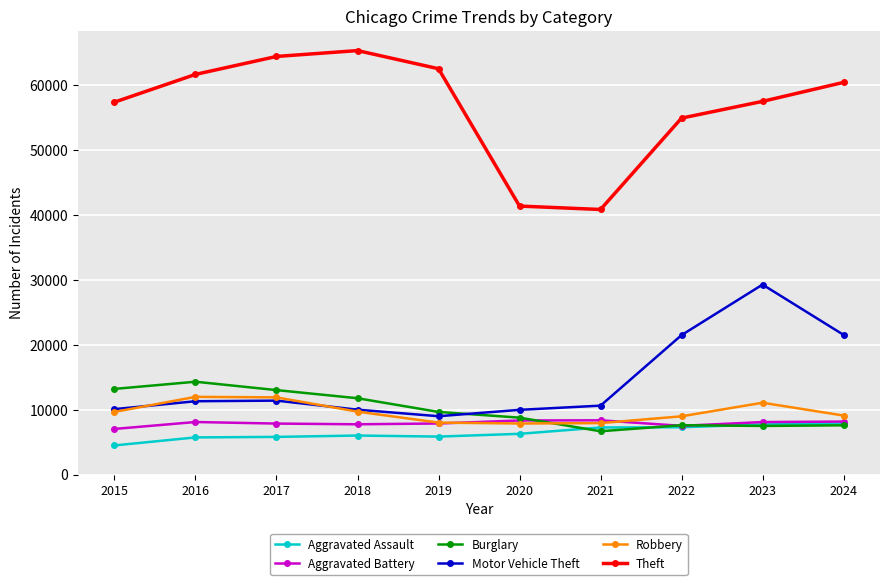

True or false: Burglary has a value of 13503 at 2020.

False